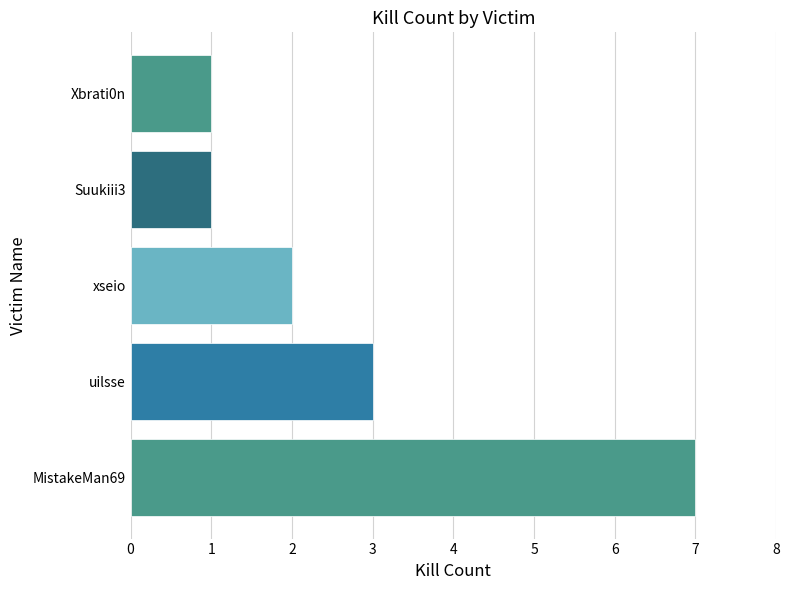

What is the minimum value shown in the chart?

1